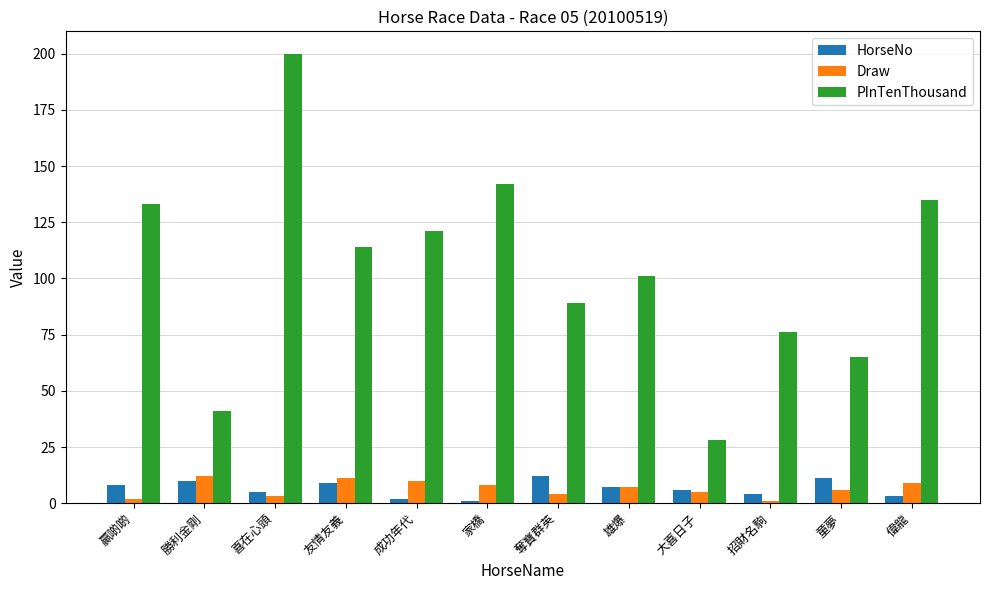

What is the sum of the HorseNo values at 童夢 and 雄爆?

18